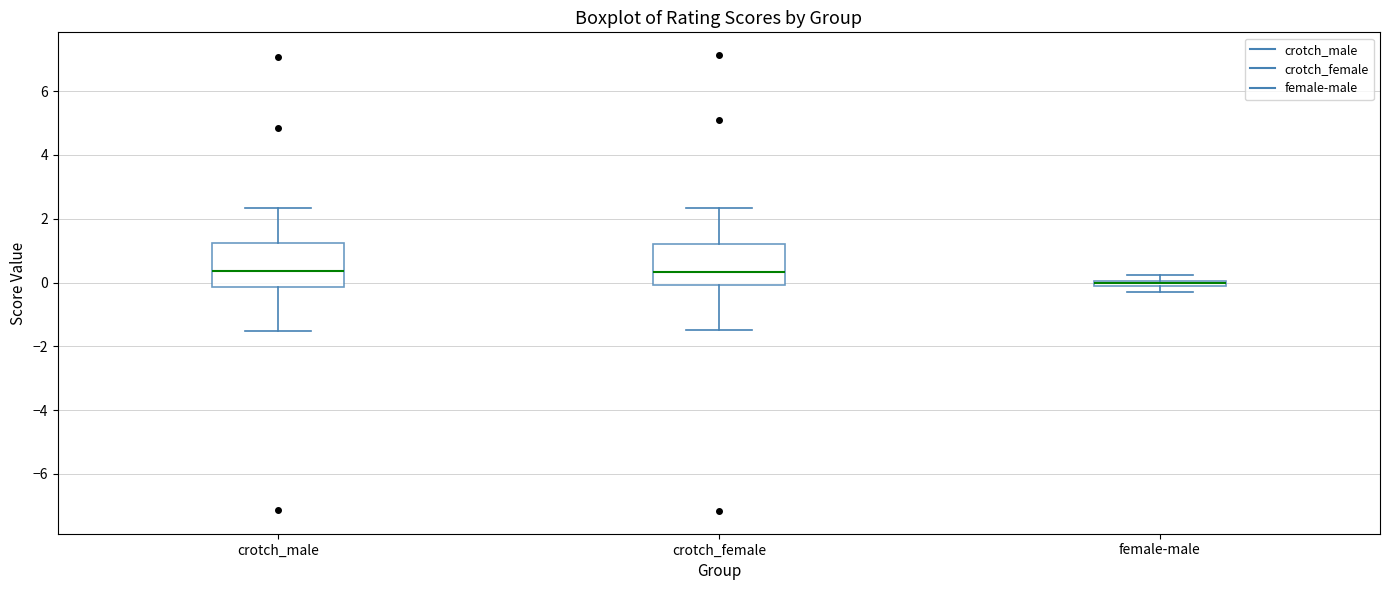

Where does the lower whisker of the box for crotch_male end on the y-axis? The values are not printed on the chart, so give them approximately, as read against the axis.

-1.6